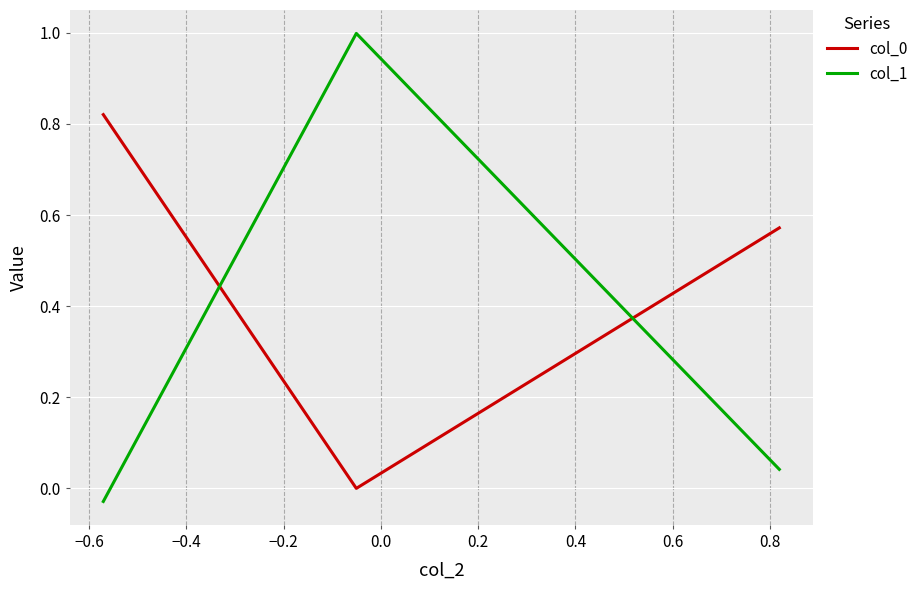

What is the sum of all col_1 values?

1.0